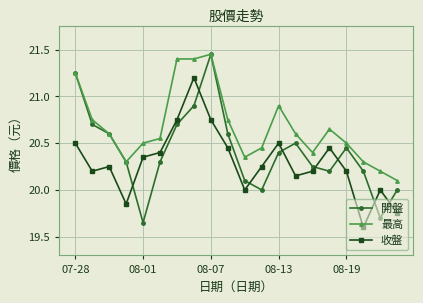

List the series in order of their overall mean, lowest first.

收盤, 開盤, 最高